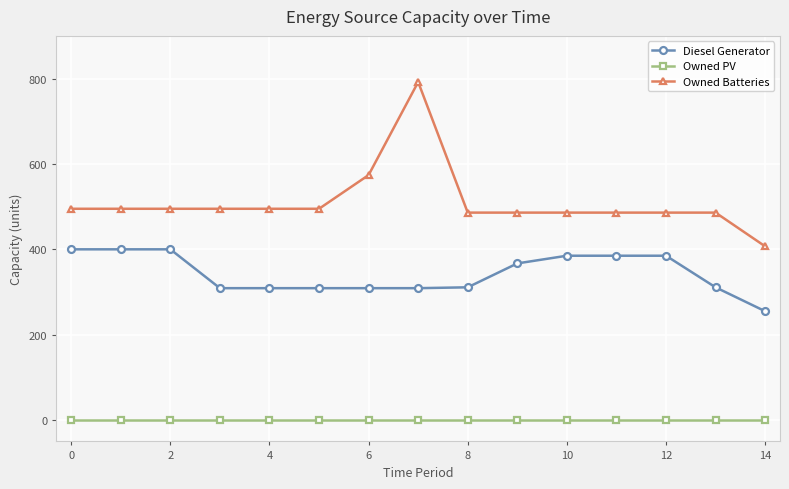

What is the average value of the Diesel Generator series?

343